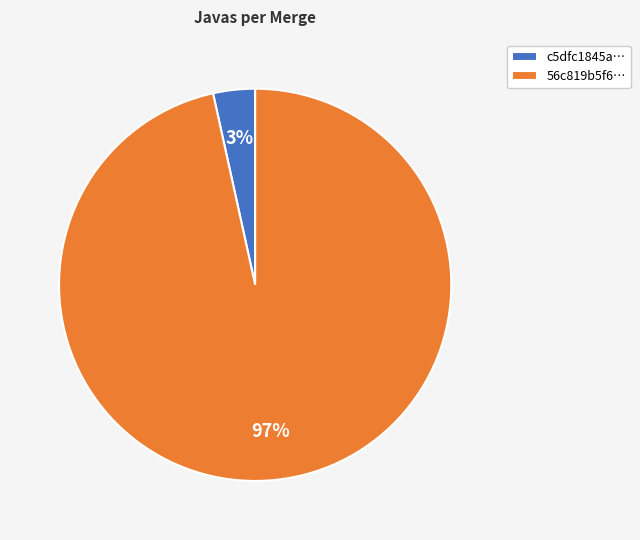

To the nearest percent, what portion does c5dfc1845a… represent?

3%